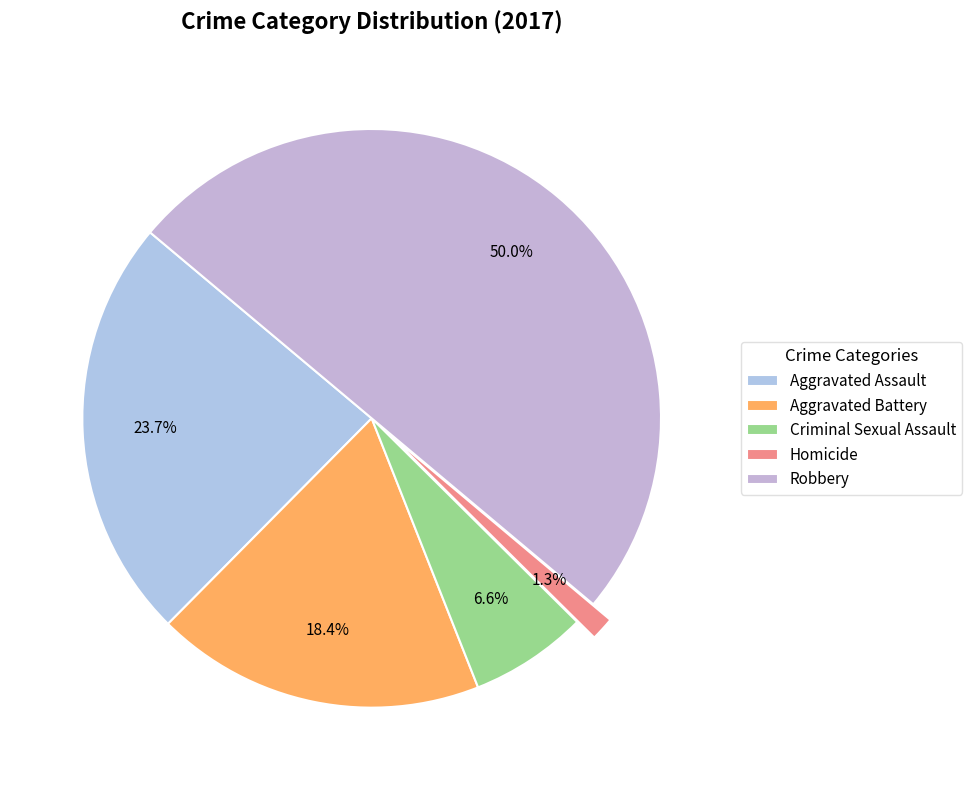

To the nearest percent, what is the difference between the largest and smallest slice percentages?

49%